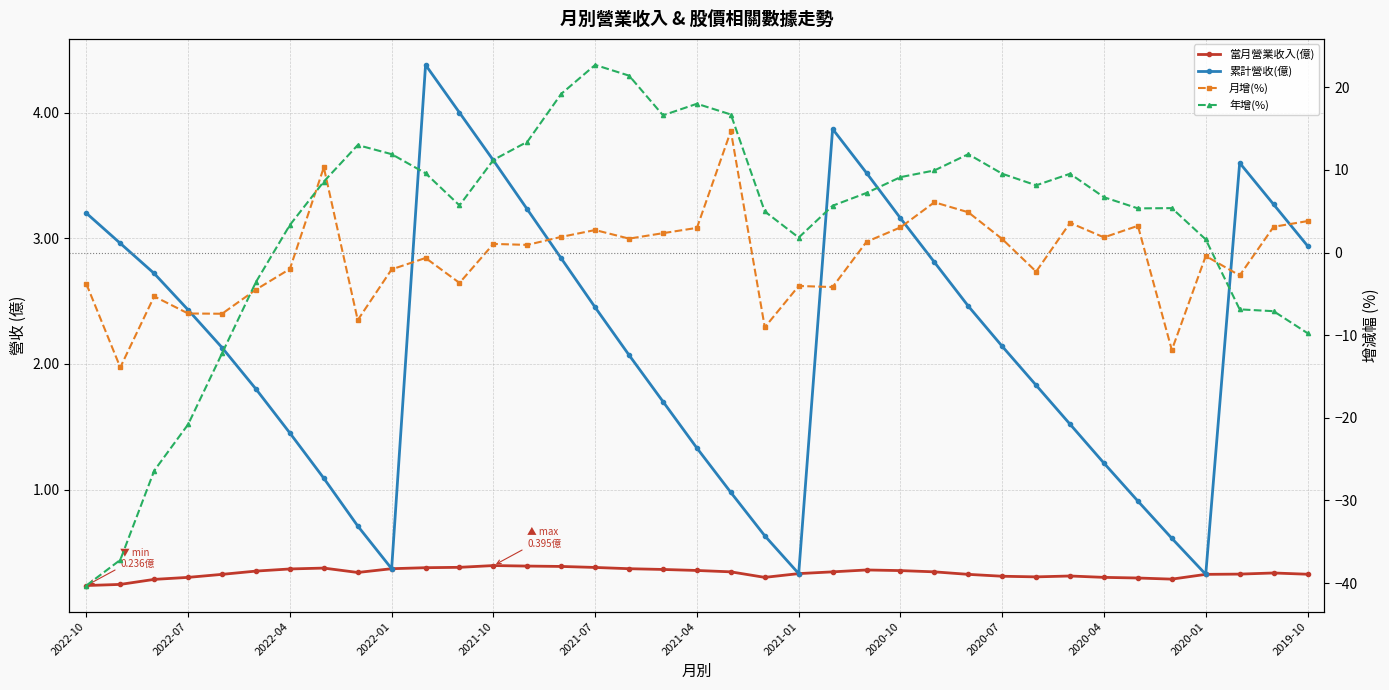

What is the difference between the 年增(%) values at 2021-01 and 22?

2.9